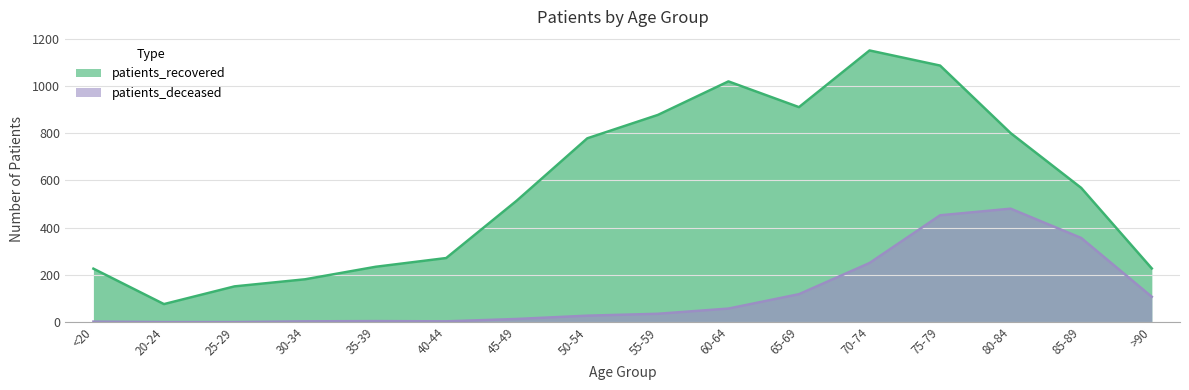

What is the sum of the patients_deceased values at 85-89 and 45-49?

369